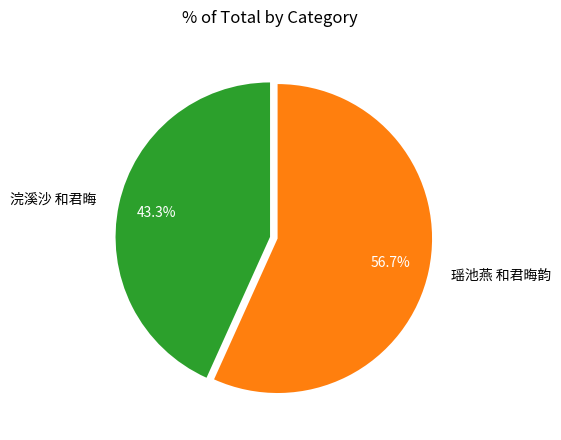

Which category has the biggest portion of the pie?

瑶池燕 和君晦韵